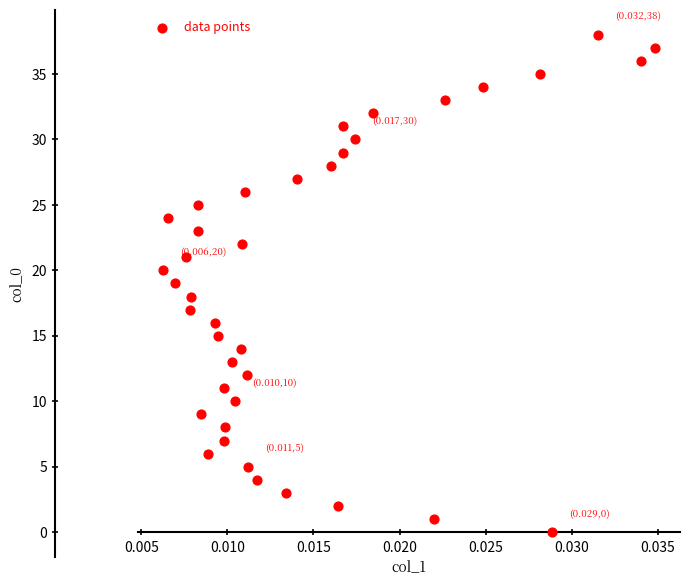

What is the range of Y values (max minus min)?

38